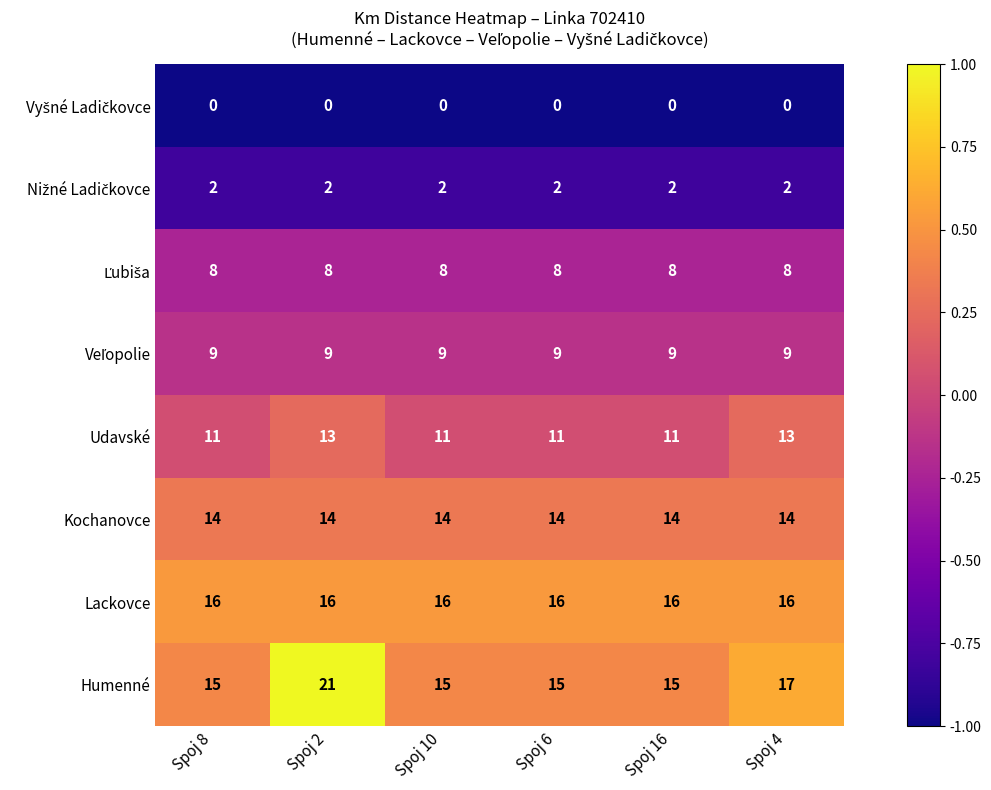

What is the minimum value shown in the chart?

0